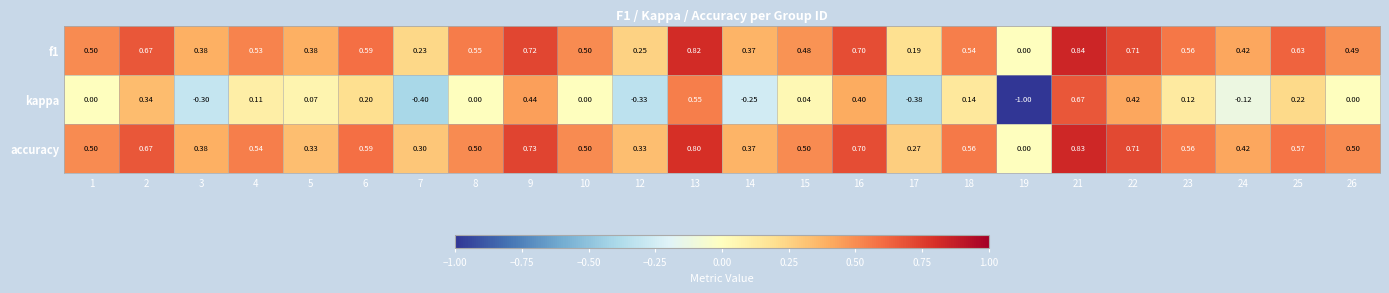

Which series changed the most between 9 and 17?

kappa